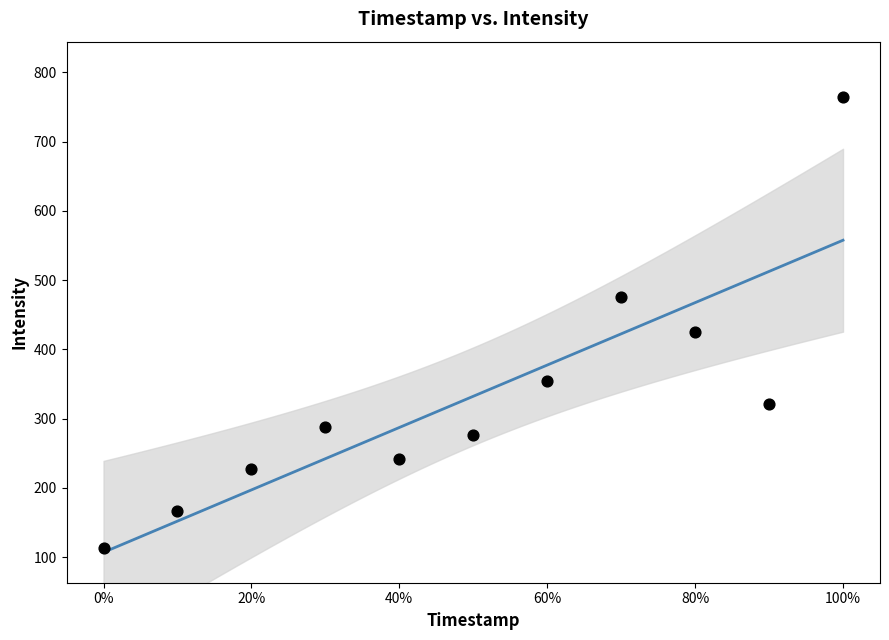

What is the range of Y values (max minus min)?

650.8